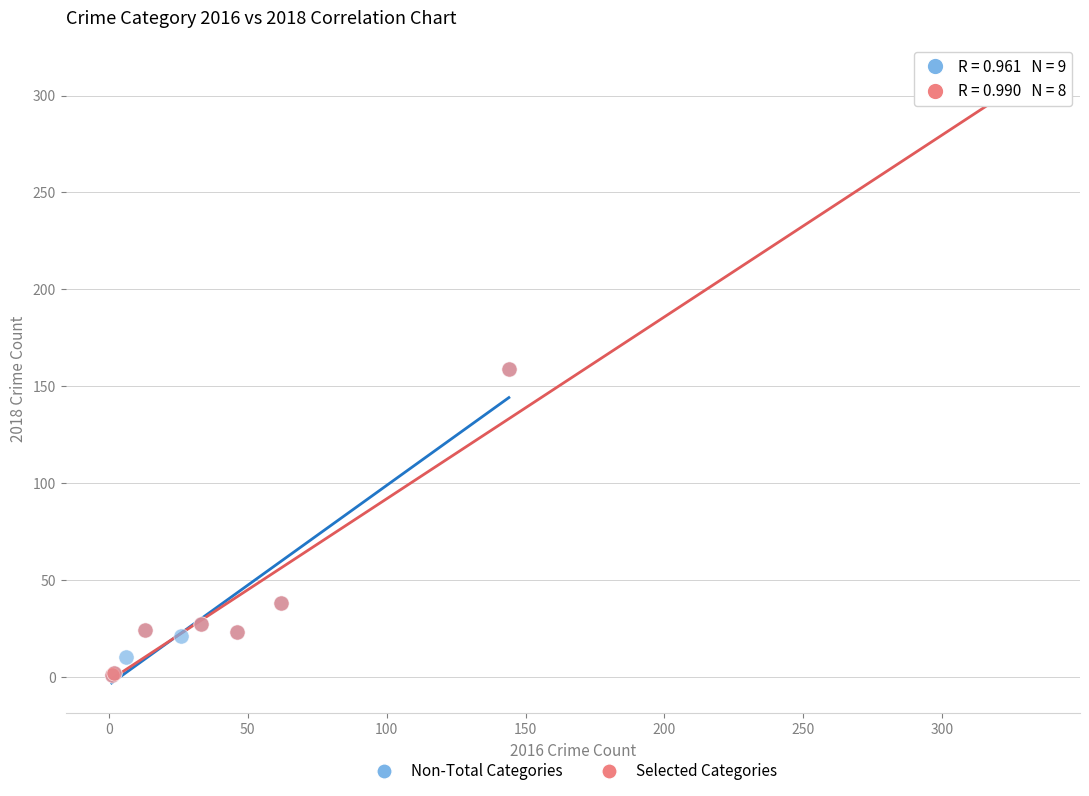

Which series reaches the maximum Y coordinate?

Selected Categories